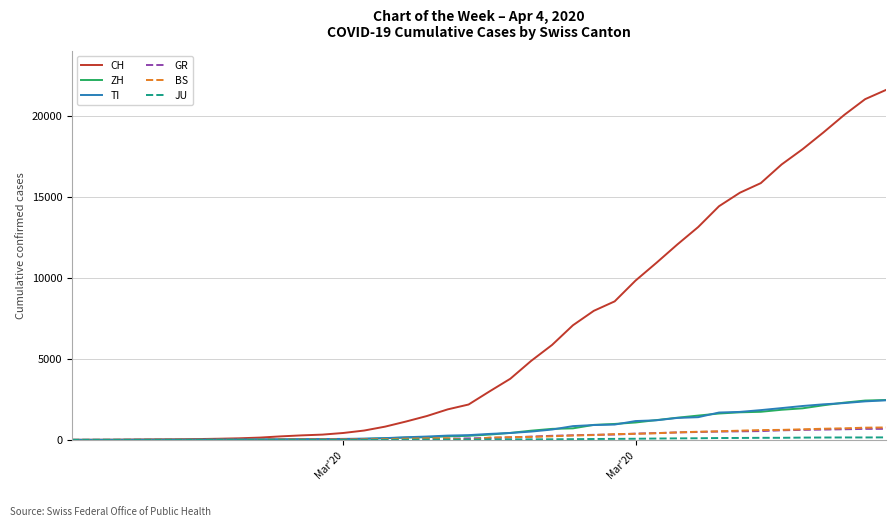

How many lines are shown in the chart?

6